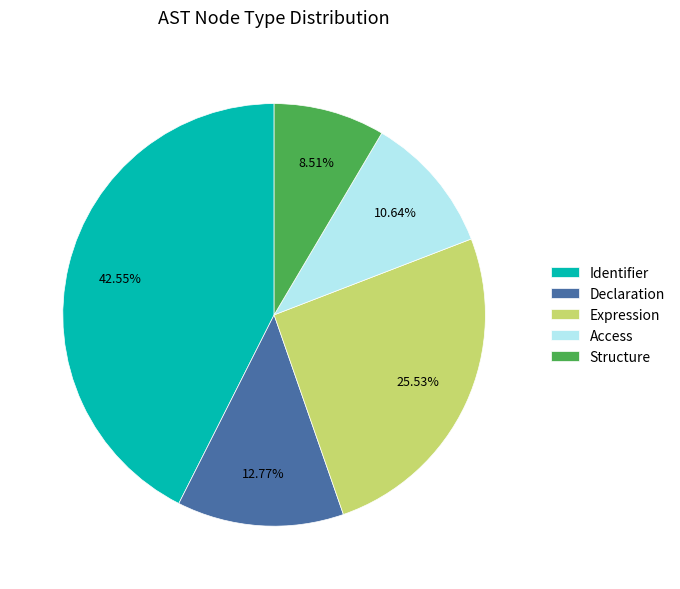

Rank the categories by value from lowest to highest.

Structure, Access, Declaration, Expression, Identifier